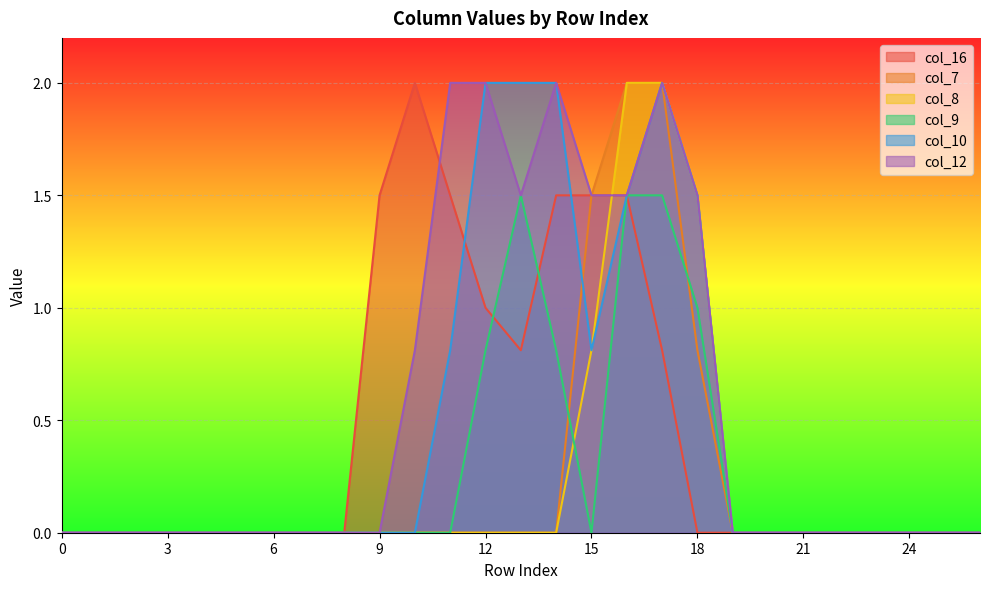

At how many categories does at least one series exceed 1?

10